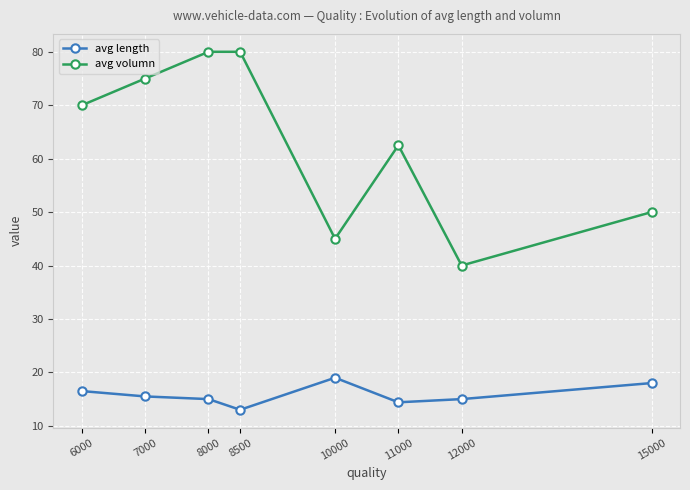

What value does the avg length series have at 8000?

15.0